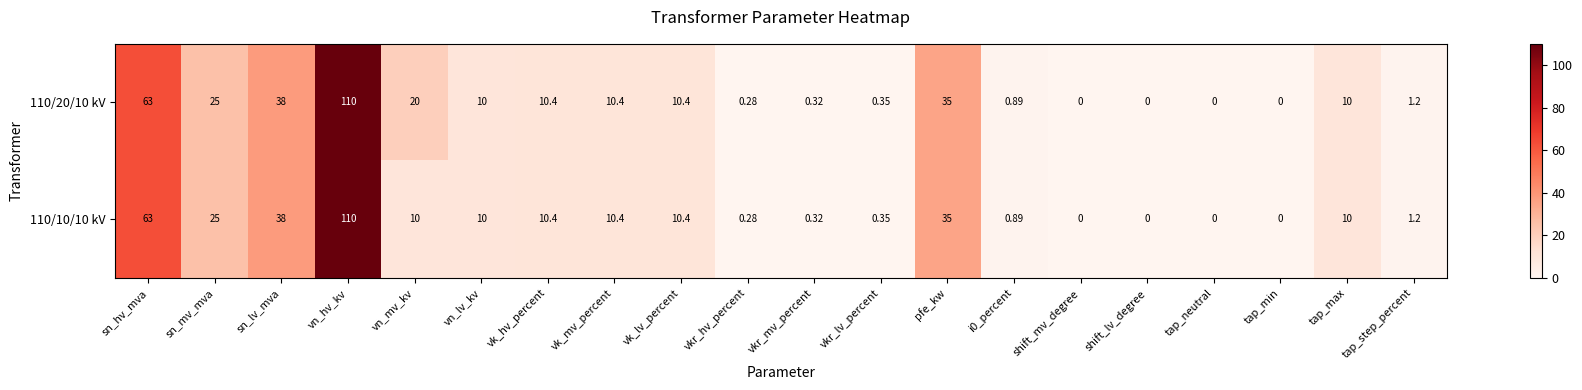

What is the total value across all series at vn_hv_kv?

220.0